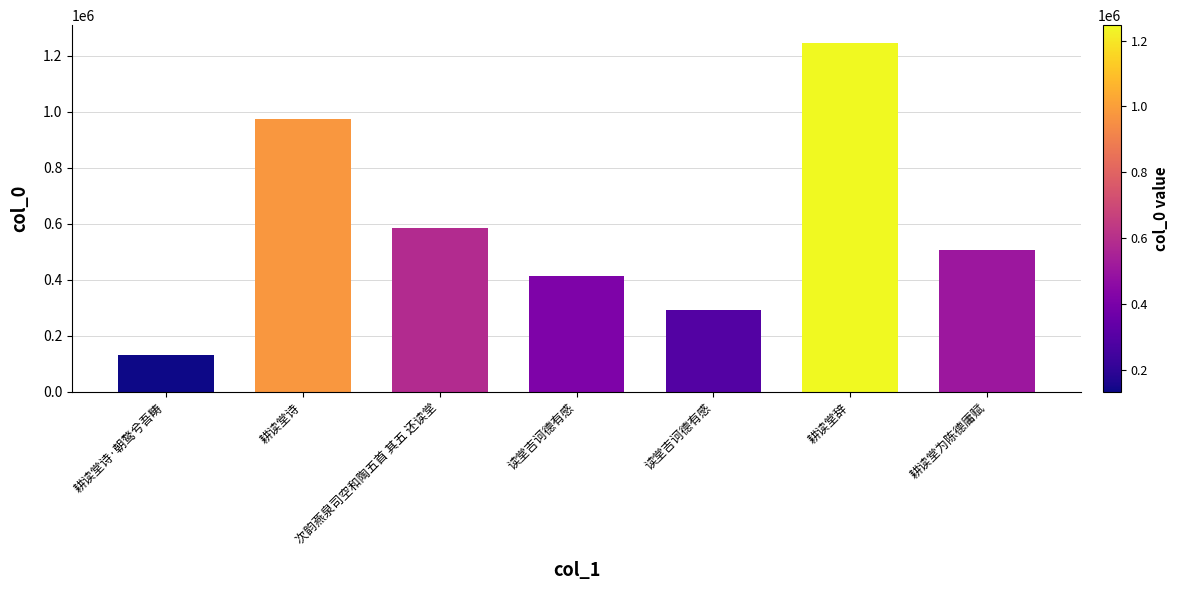

How many bars are there in total?

7